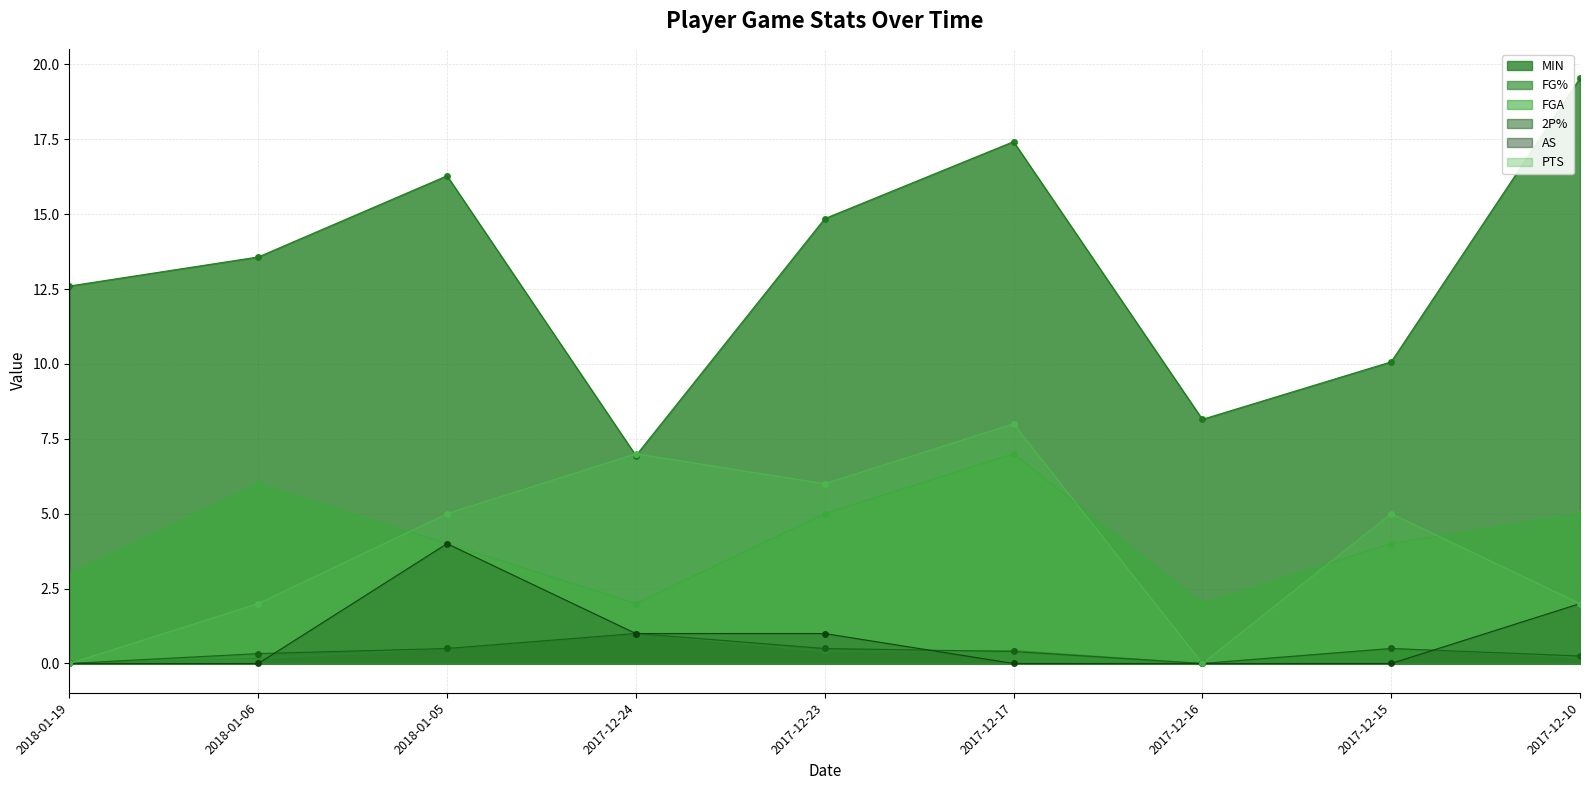

What is the average value of the 2P% series?

0.4